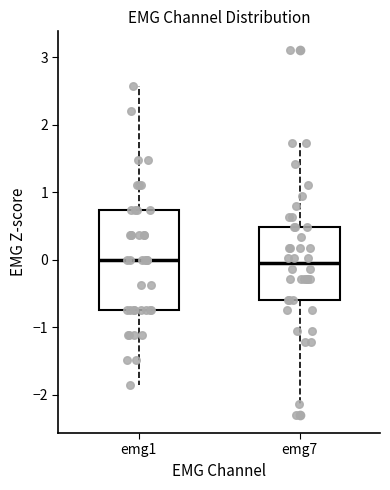

Where is the lower edge of the box for emg7 on the y-axis? The values are not printed on the chart, so give them approximately, as read against the axis.

-0.6